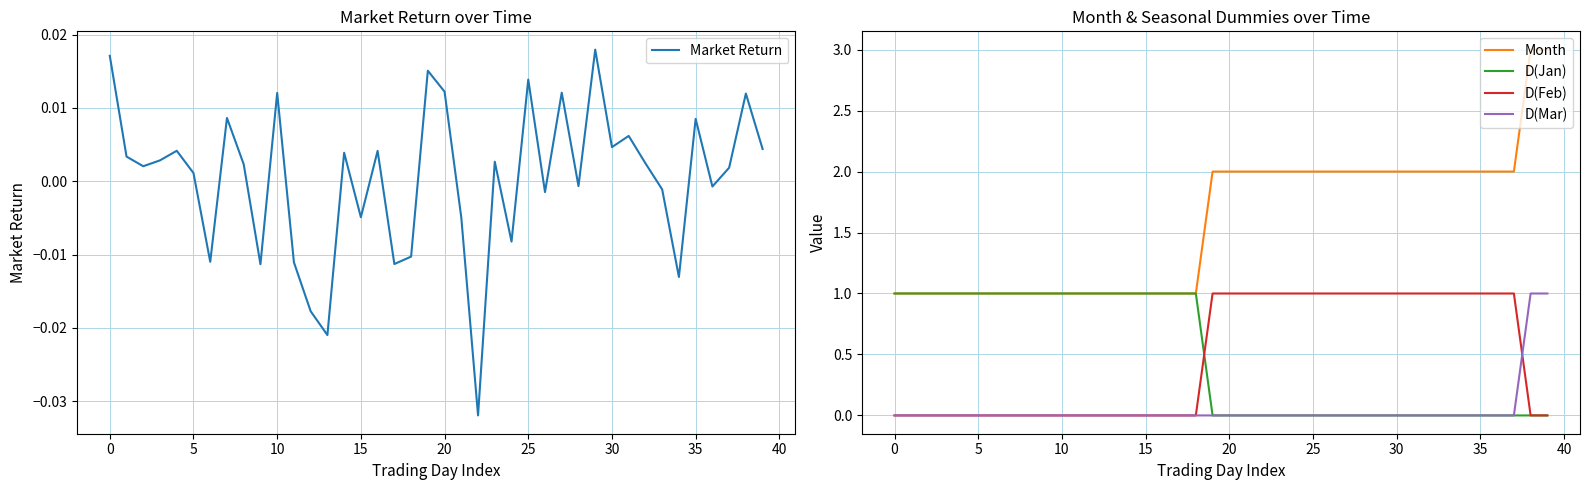

Which series has the widest spread of values?

Month